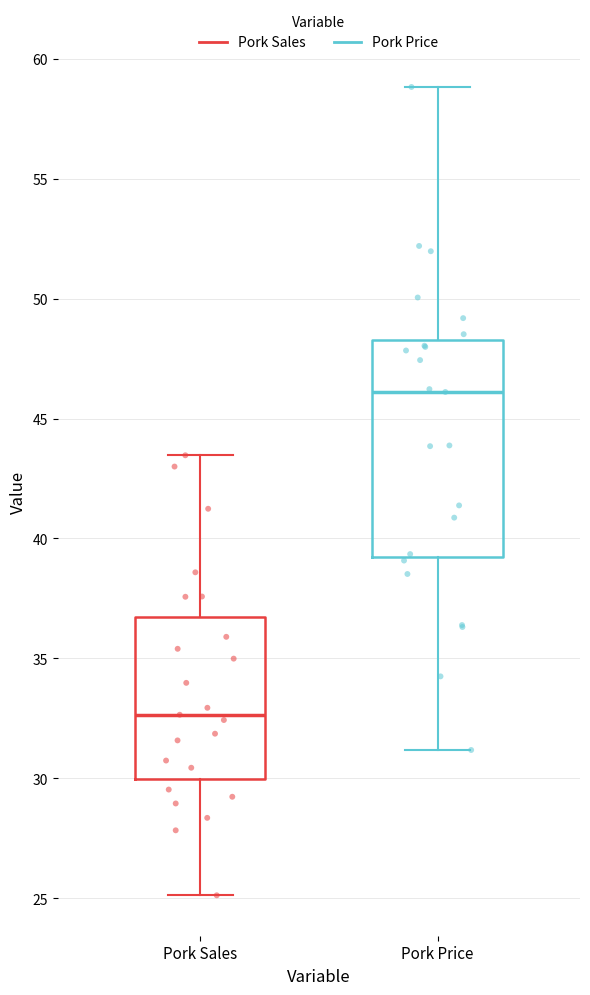

Where is the upper edge of the box for Pork Sales on the y-axis? The values are not printed on the chart, so give them approximately, as read against the axis.

36.5